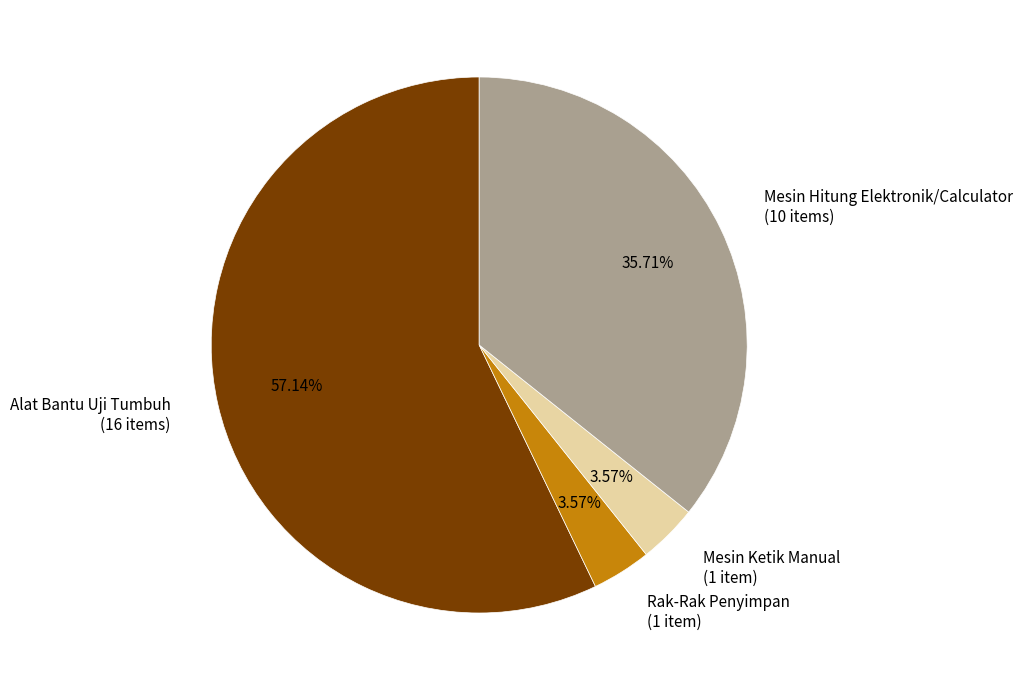

To the nearest percent, what is the difference between the largest and smallest slice percentages?

54%